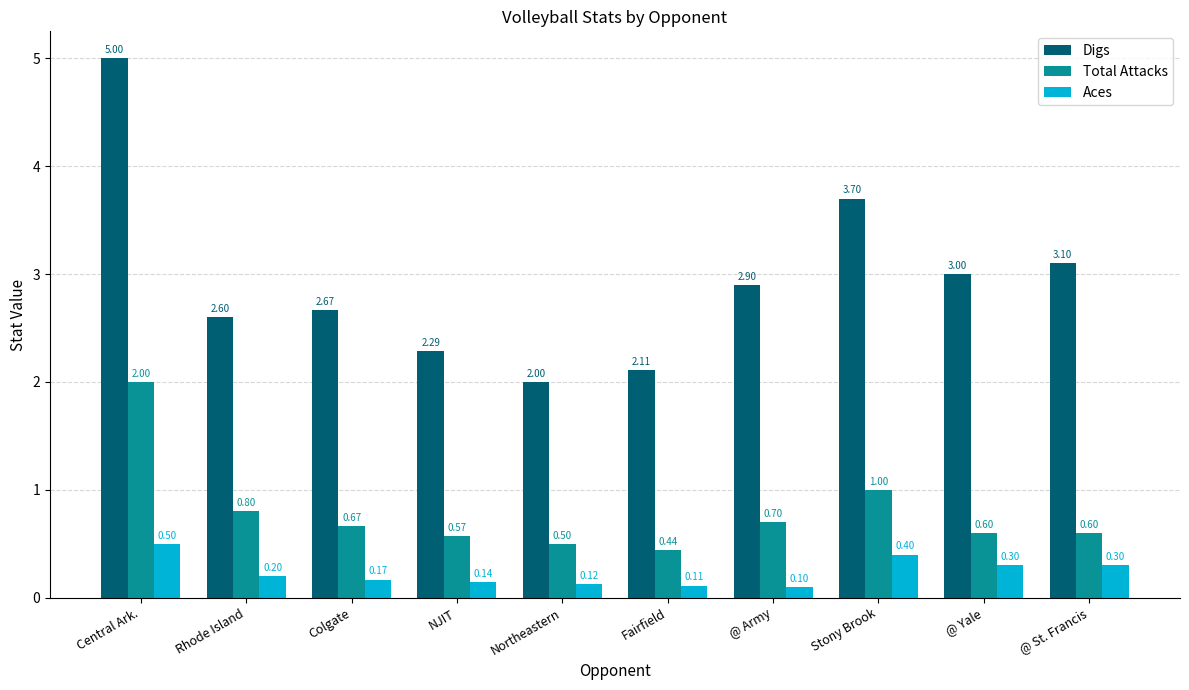

What are all the series names shown in the legend?

Digs, Total Attacks, Aces